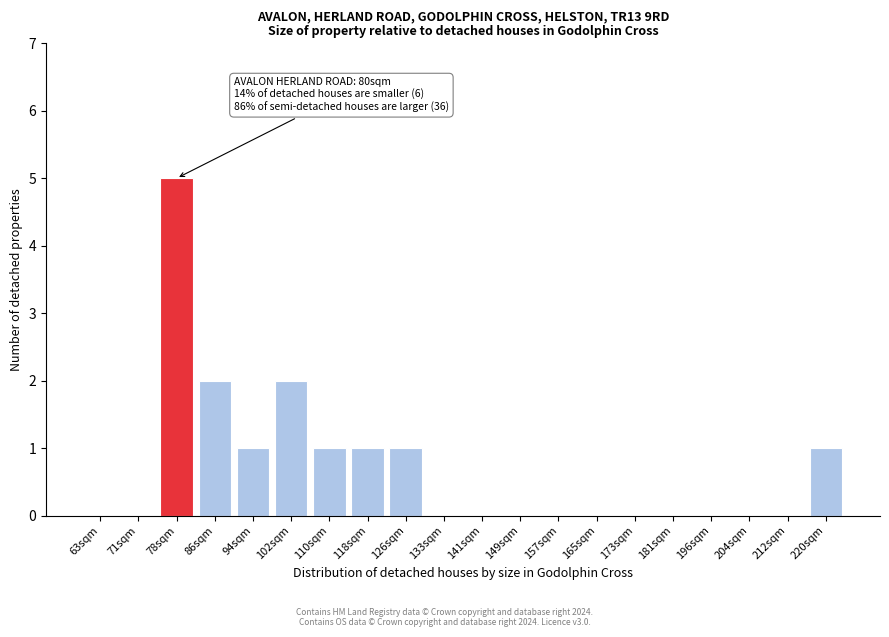

Reading right to left, what are all the values shown in this chart?

220sqm=1	212sqm=0	204sqm=0	196sqm=0	181sqm=0	173sqm=0	165sqm=0	157sqm=0	149sqm=0	141sqm=0	133sqm=0	126sqm=1	118sqm=1	110sqm=1	102sqm=2	94sqm=1	86sqm=2	78sqm=5	71sqm=0	63sqm=0